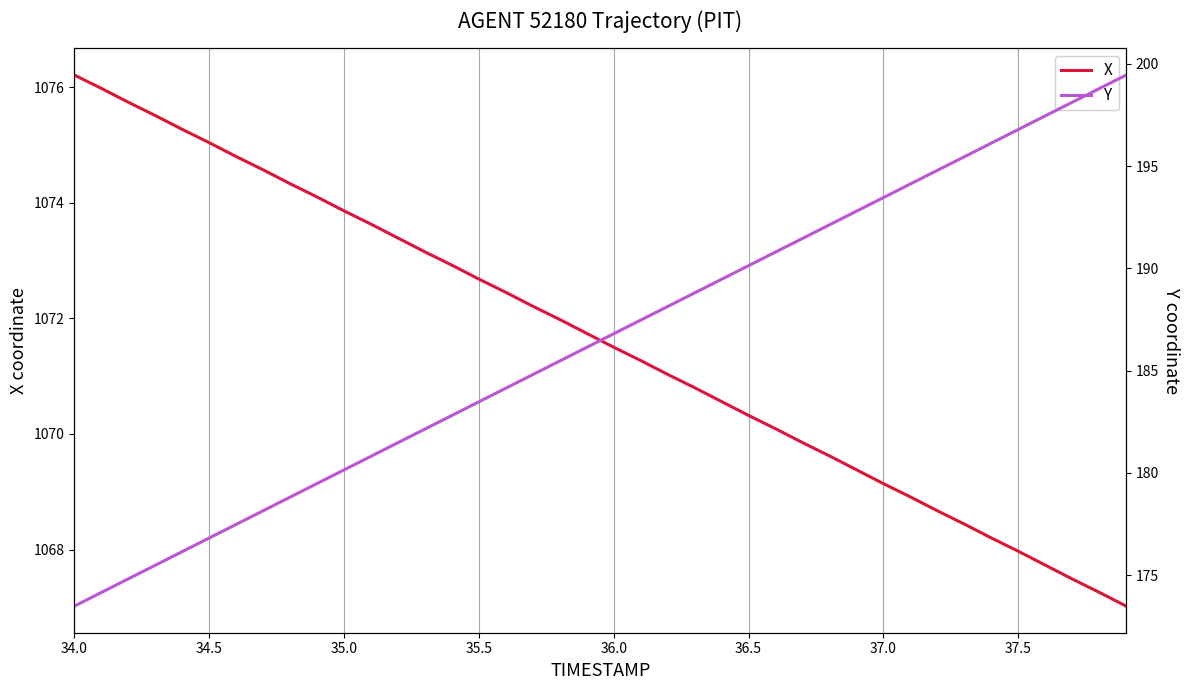

How many series are shown in this chart?

2